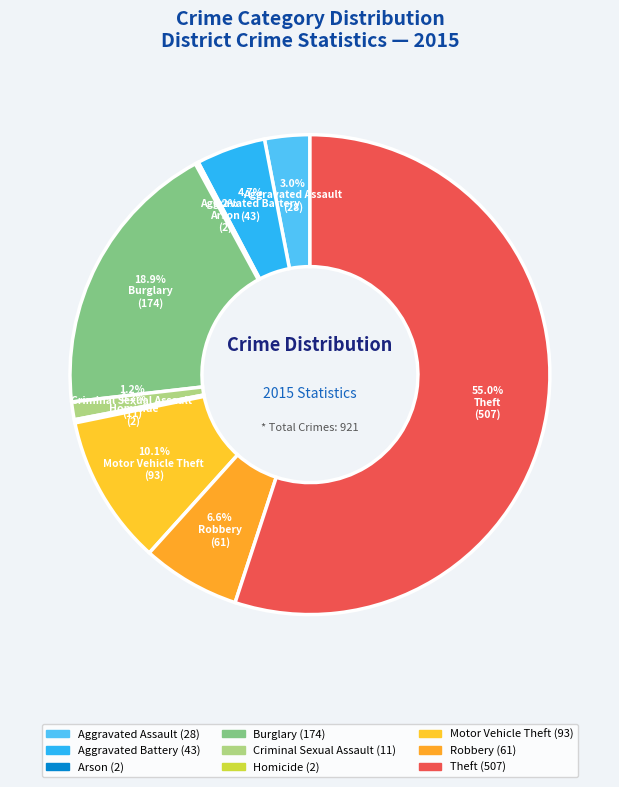

Which slice is the largest?

Theft